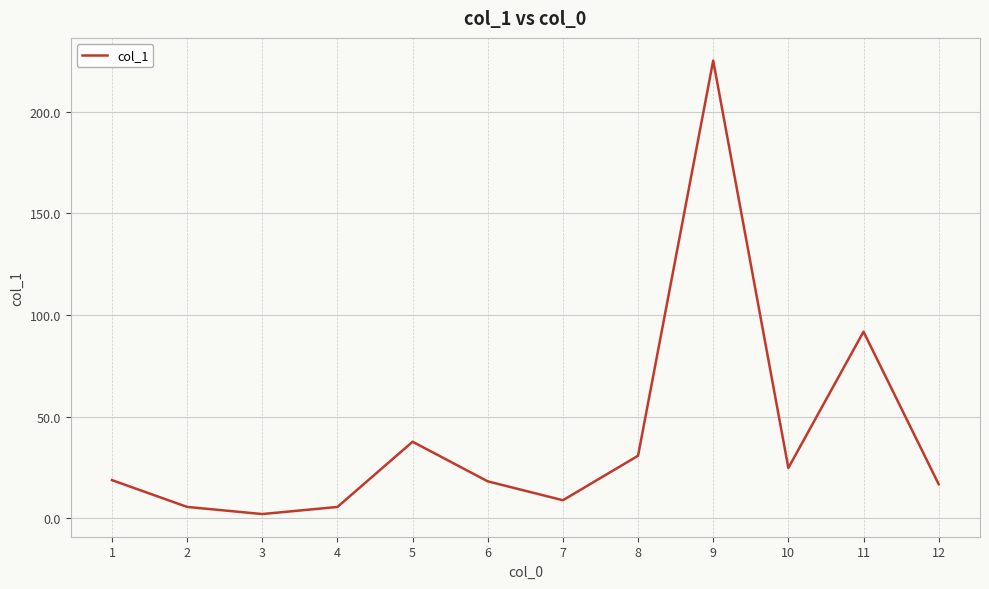

The value at 11 is 158.0. True or false?

False